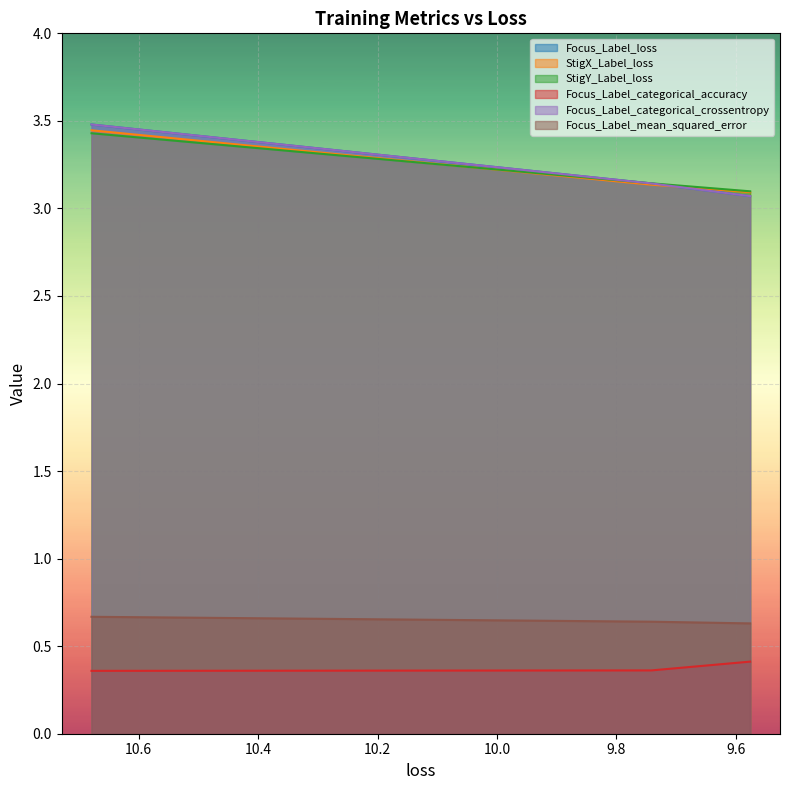

What is the total value across all series at 9.741467475891113?

13.6